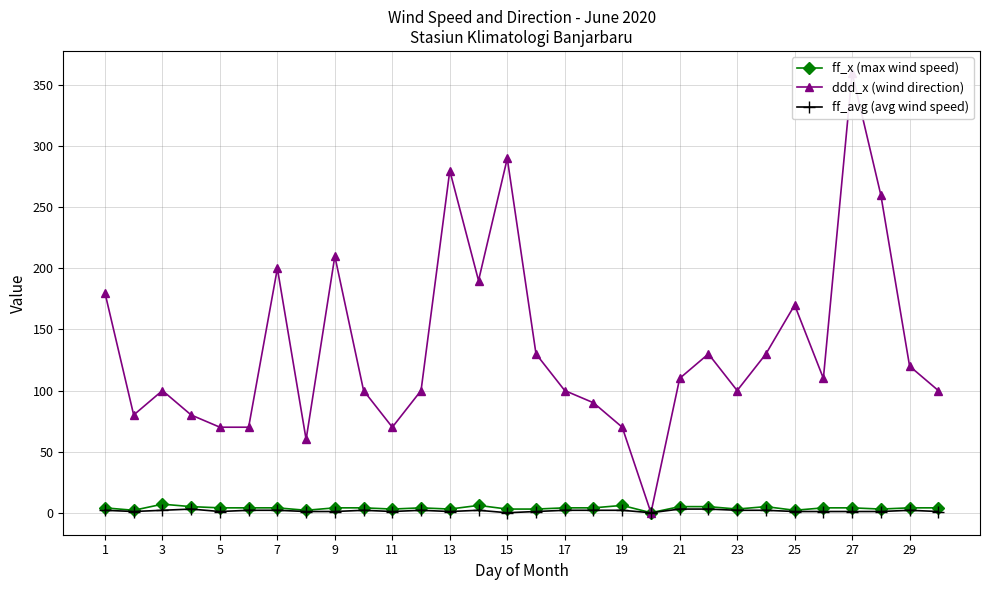

How many data points in ff_avg (avg wind speed) are less than 2?

14